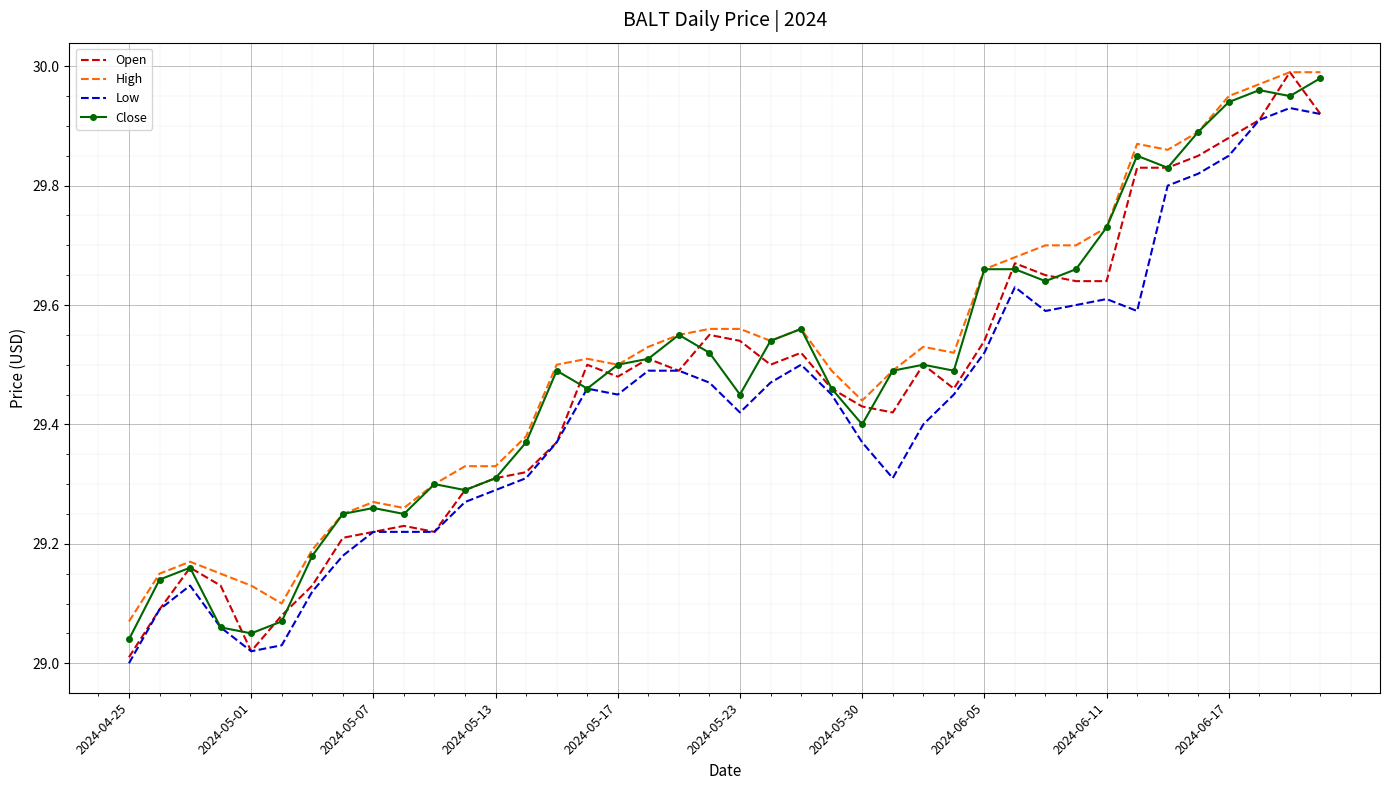

True or false: High and Low intersect in this chart.

False